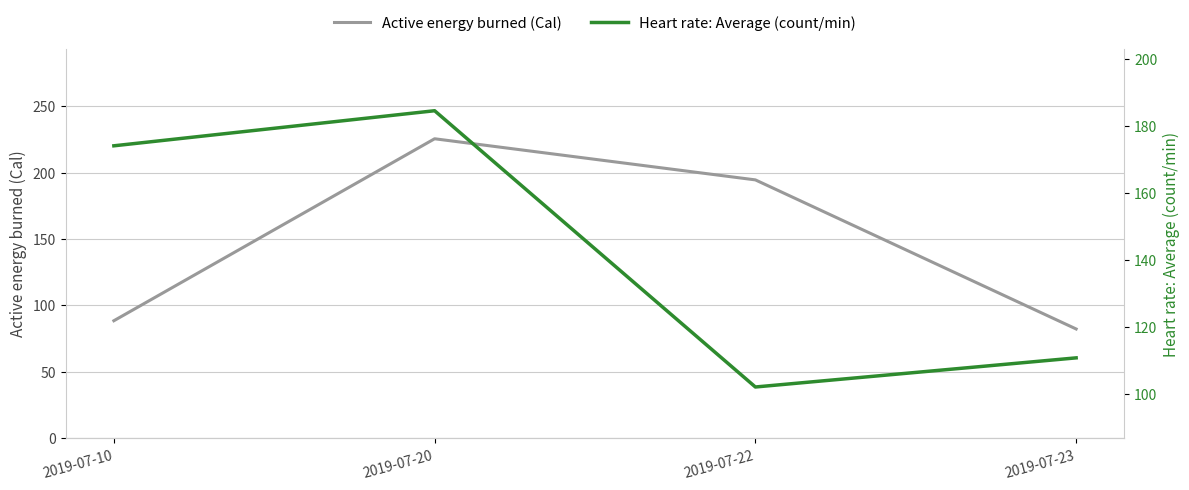

True or false: Active energy burned (Cal) has a value of 88.5 at 2019-07-10.

True